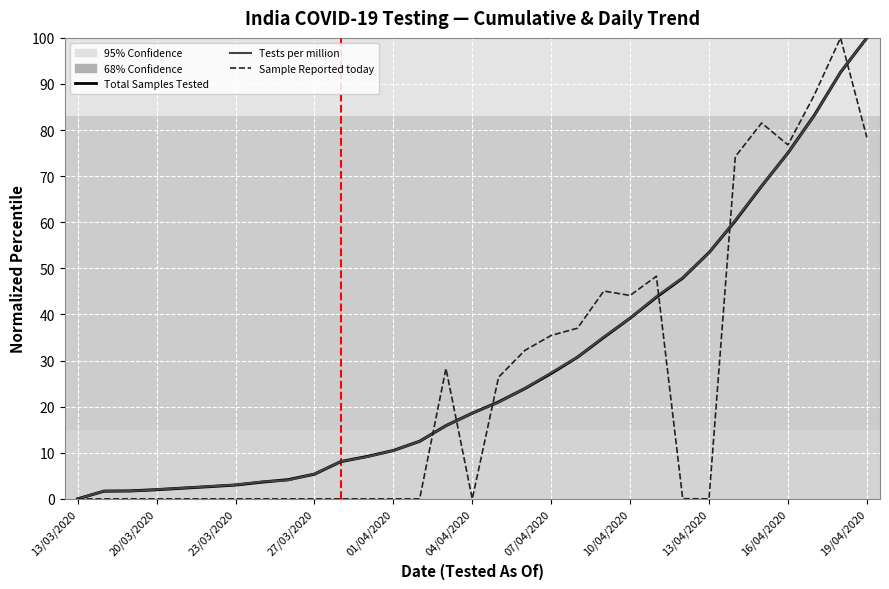

What is the difference between the second highest and minimum values in the Total Samples Tested series?

92.5